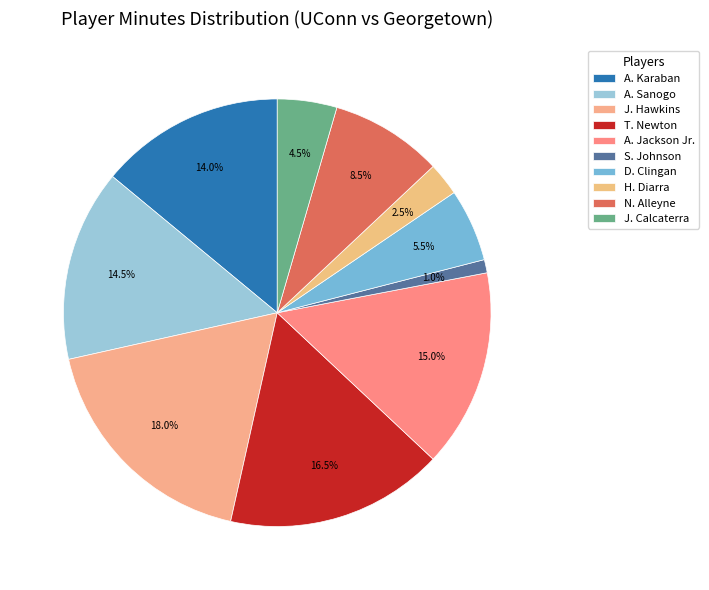

How many segments does this pie chart have?

10